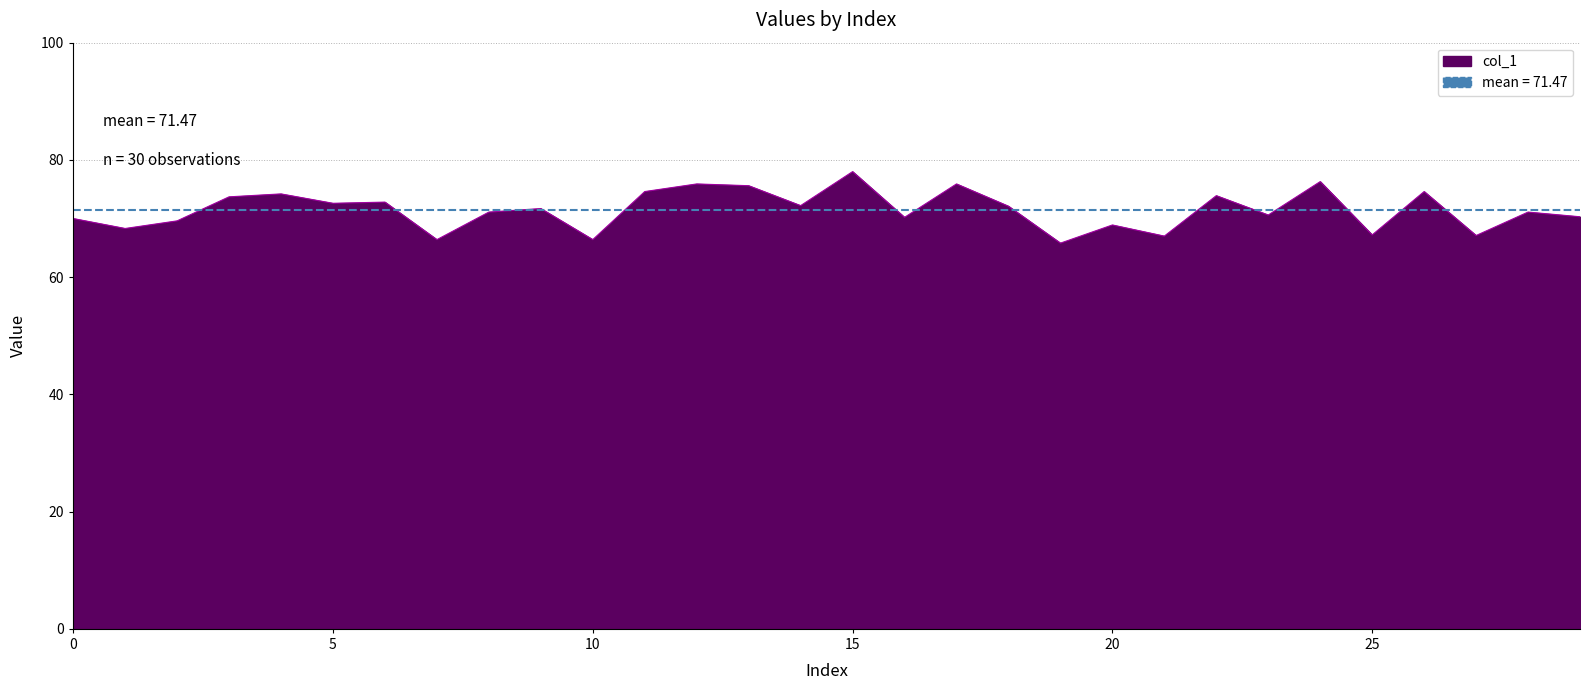

Reading left to right, list all the values displayed in this chart.

0=70.0	1=68.3	2=69.6	3=73.7	4=74.2	5=72.6	6=72.8	7=66.4	8=71.1	9=71.7	10=66.4	11=74.6	12=75.9	13=75.6	14=72.2	15=78.0	16=70.2	17=75.9	18=72.1	19=65.8	20=68.9	21=67.0	22=73.9	23=70.6	24=76.3	25=67.2	26=74.6	27=67.1	28=71.1	29=70.3